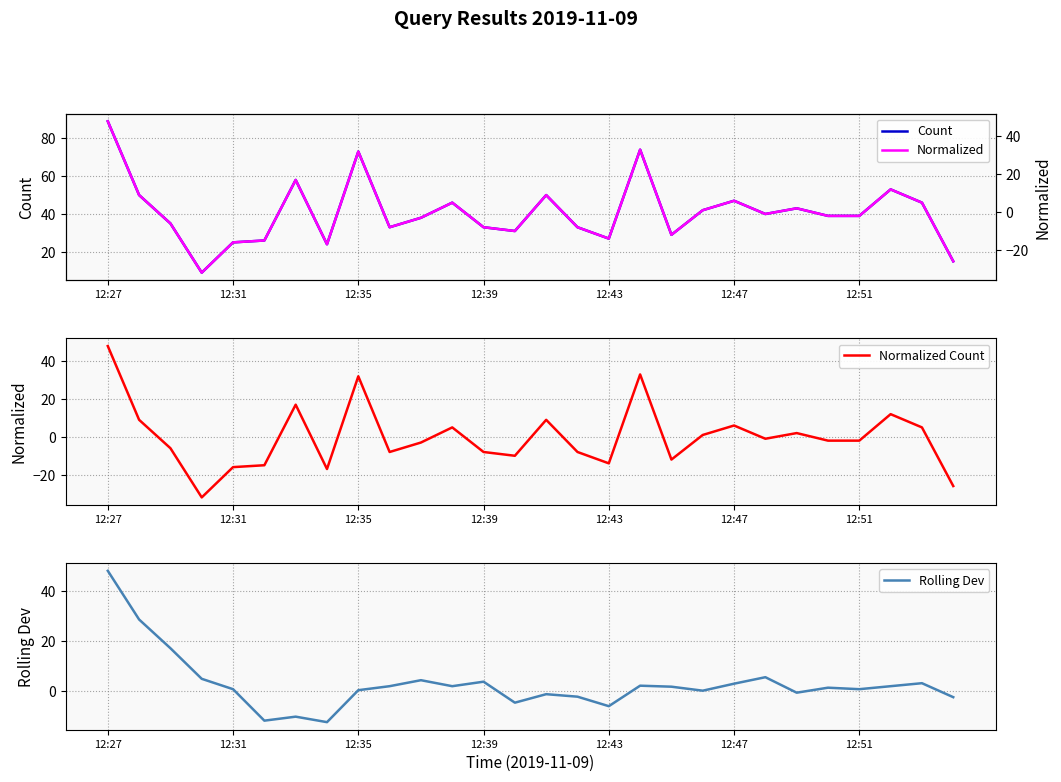

At how many categories does at least one series exceed 31?

20